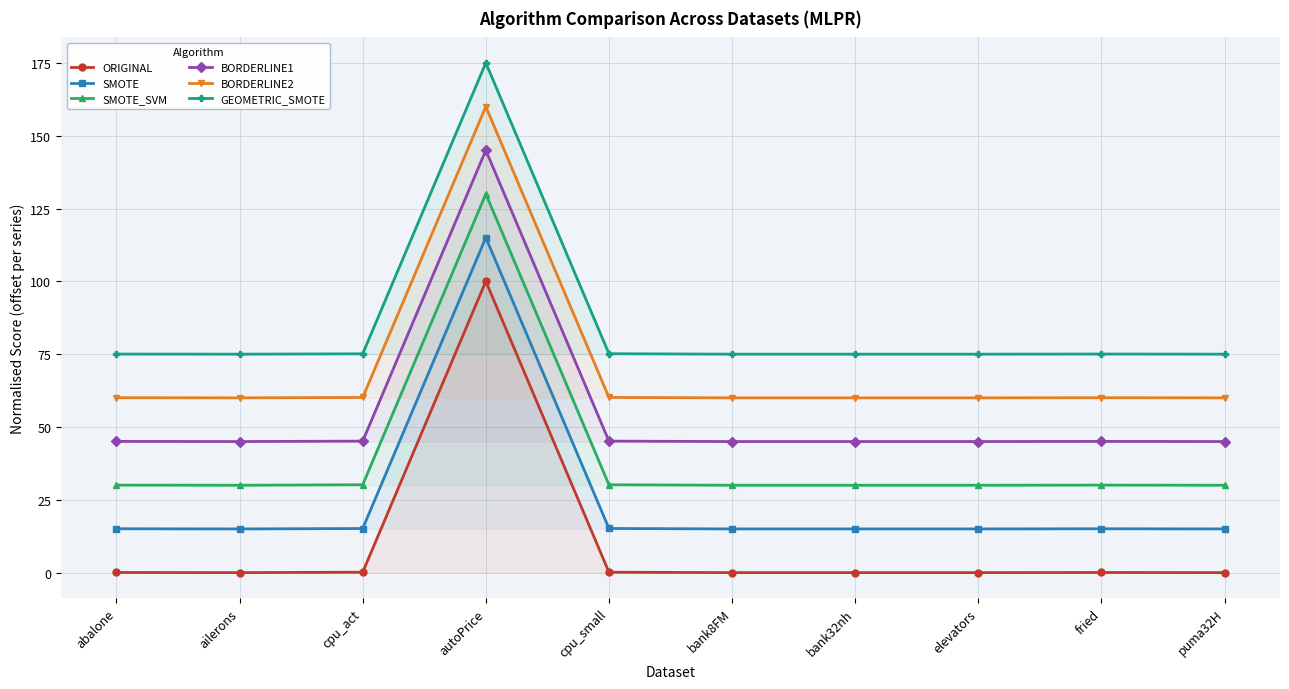

Count the number of data series in this chart.

6